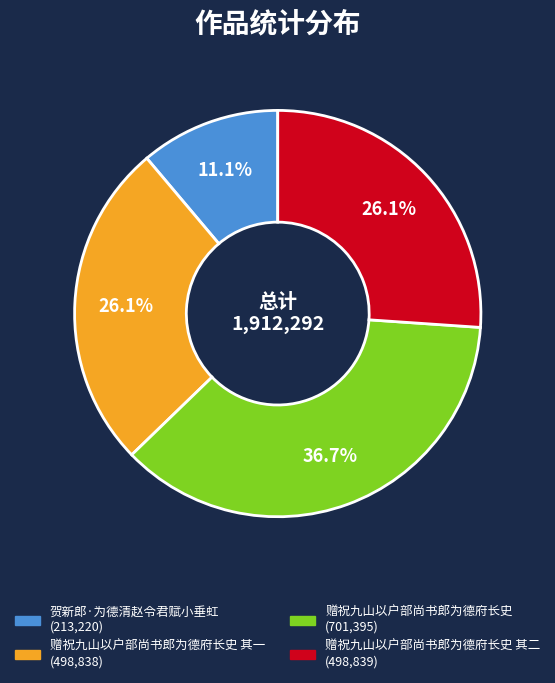

Is there a majority slice in this chart?

No